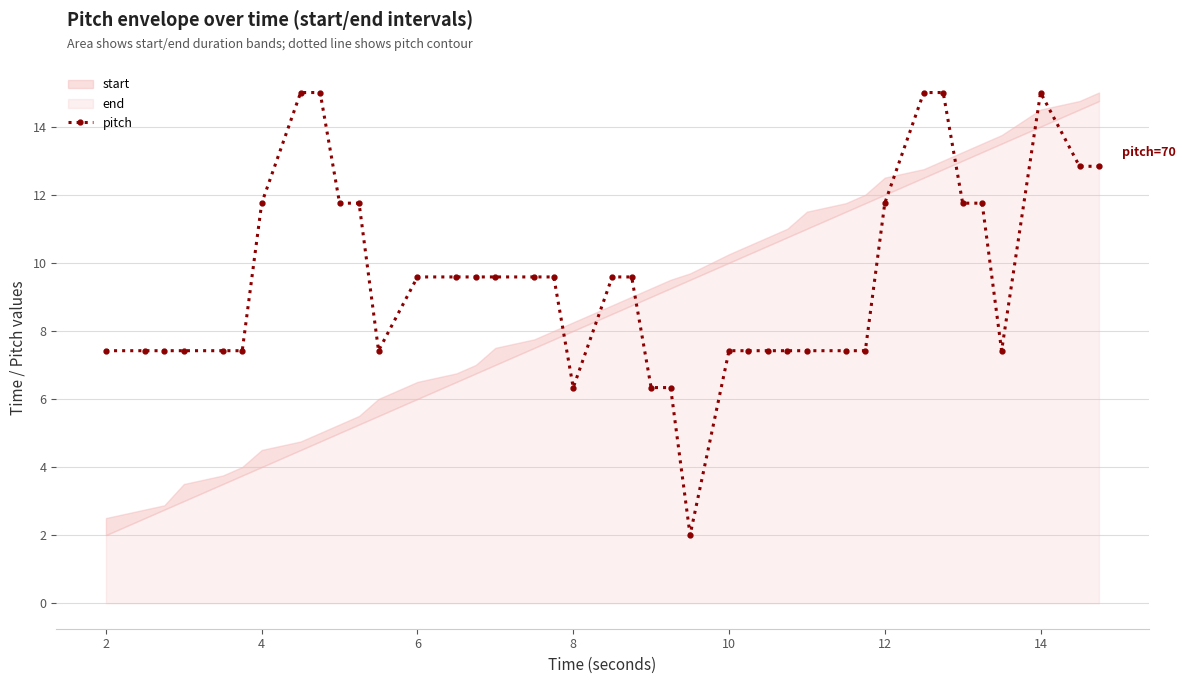

Does the chart have visible grid lines?

Yes